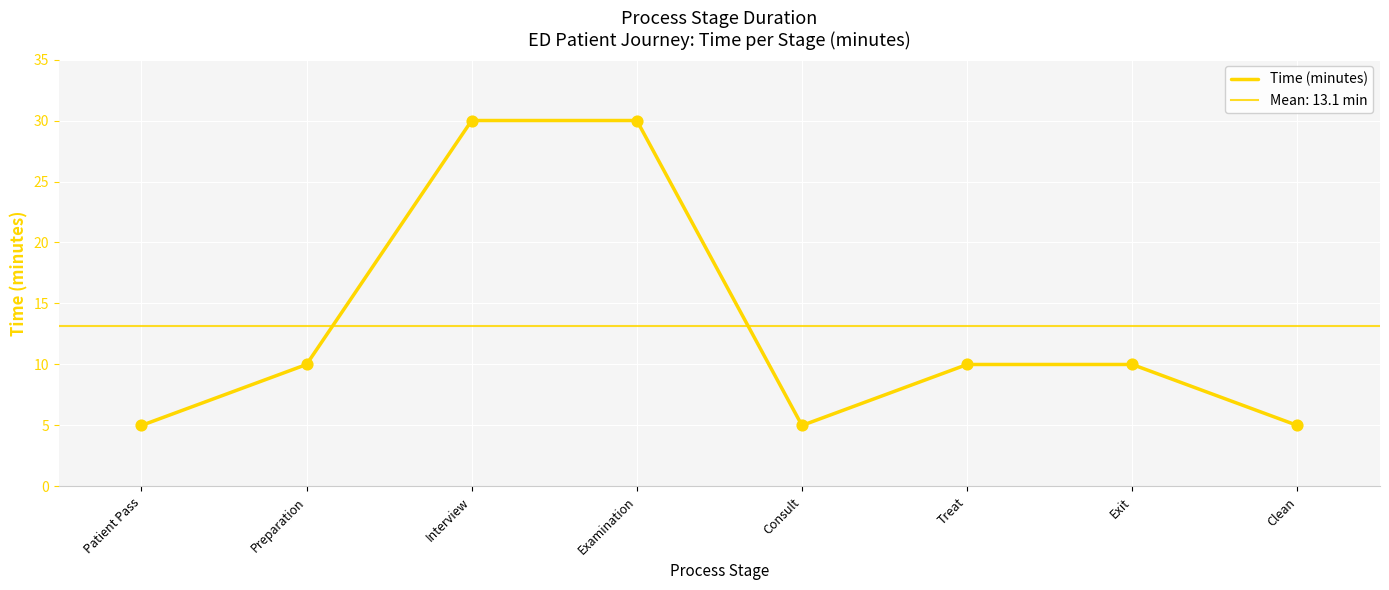

What is the ratio of the value at Interview to the value at Consult?

6.0